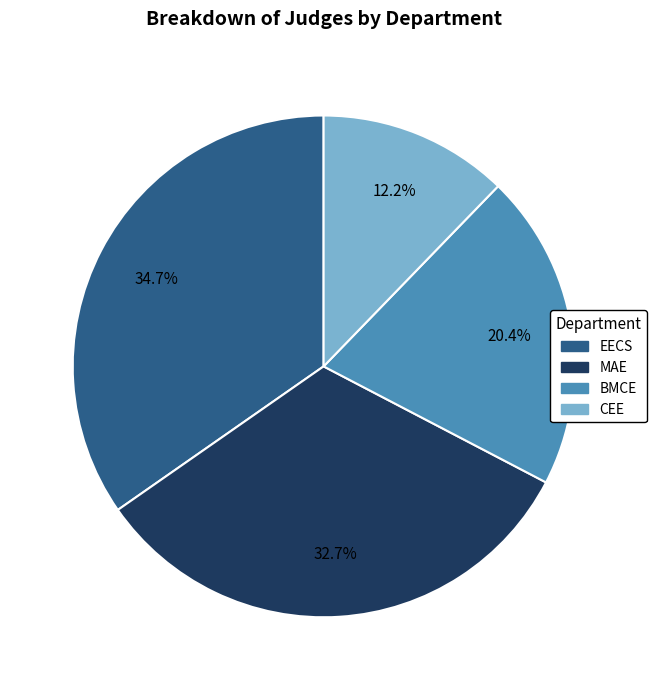

How many segments does this pie chart have?

4